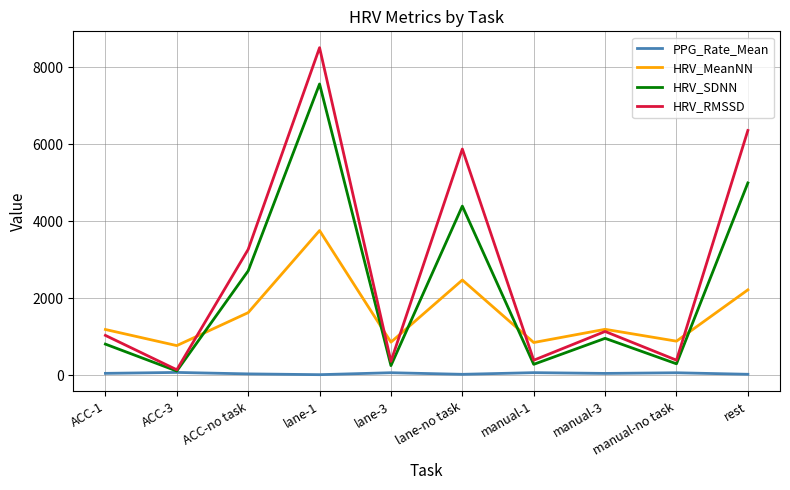

List the series in order of their peak value, lowest first.

PPG_Rate_Mean, HRV_MeanNN, HRV_SDNN, HRV_RMSSD